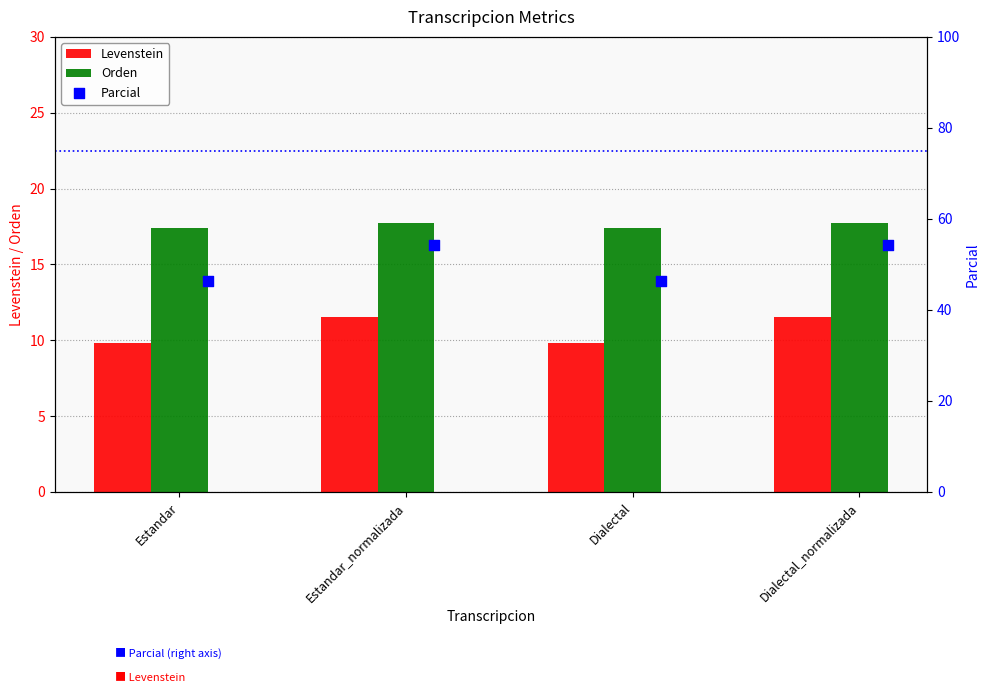

What are all the series names shown in the legend?

Levenstein, Orden, Parcial